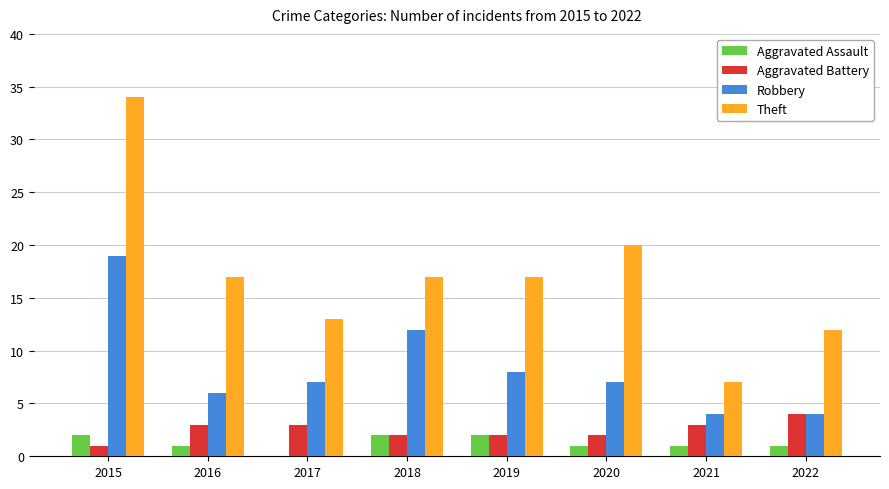

What is the sum of the Theft values at 2017 and 2020?

33